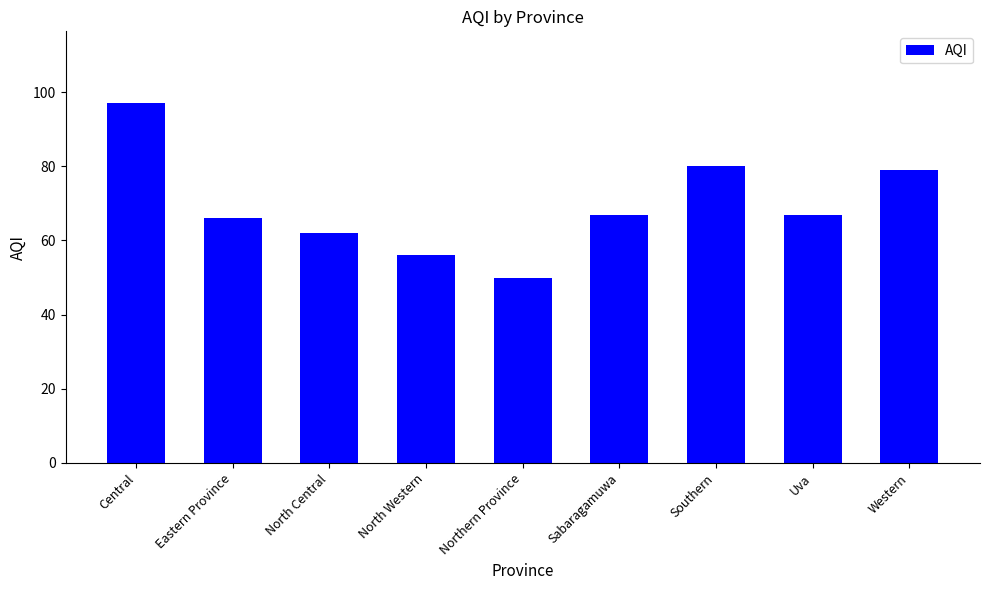

True or false: the data shows 32 at Eastern Province.

False